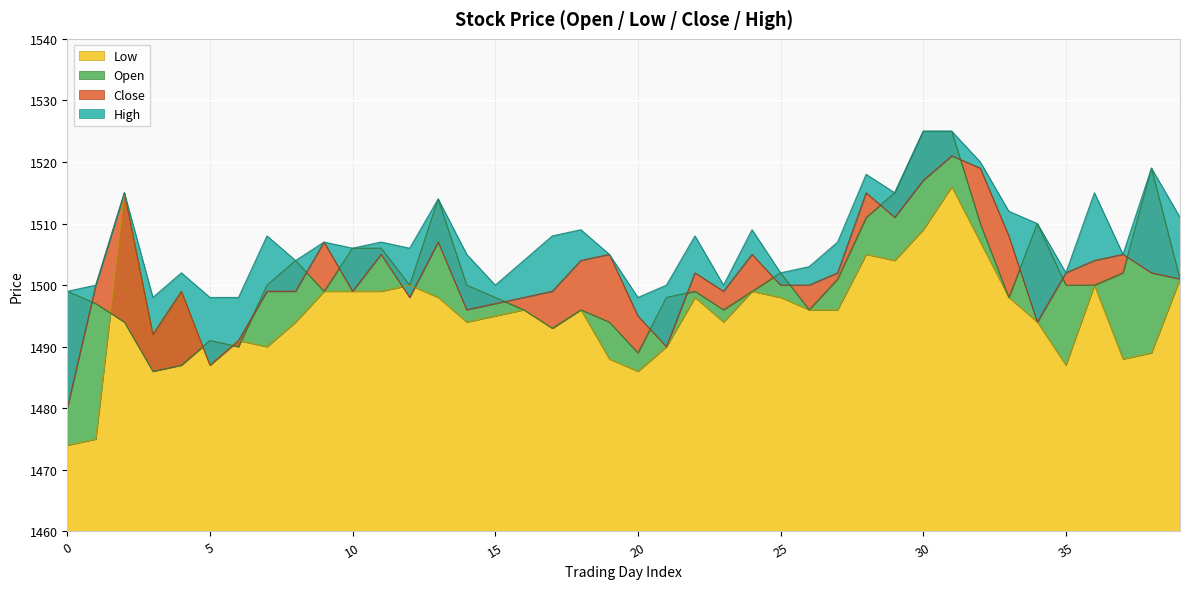

True or false: Close and High intersect in this chart.

False